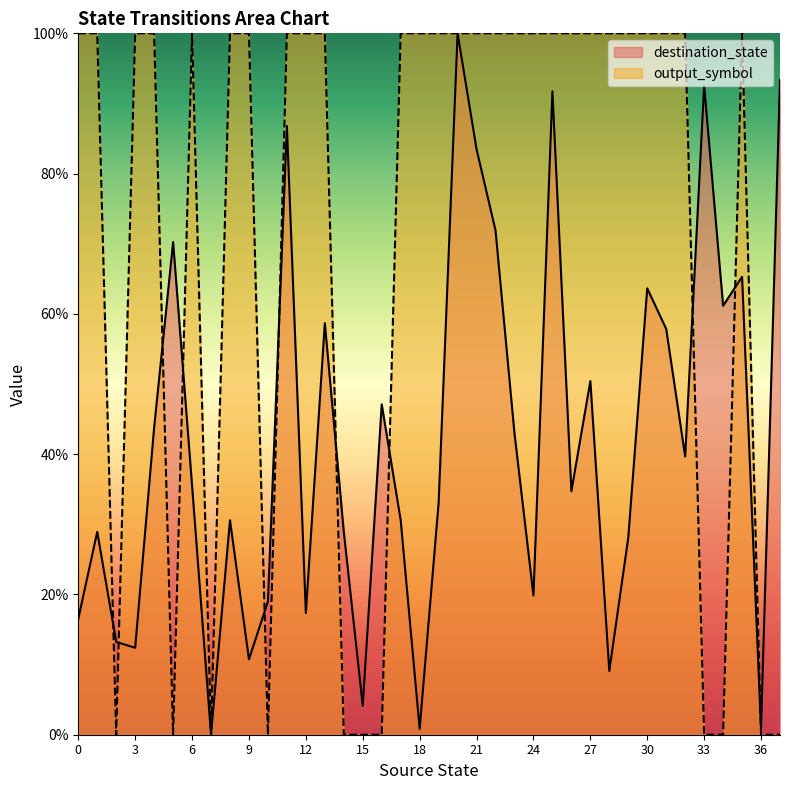

What is the difference between the maximum and minimum values in the output_symbol series?

1.0